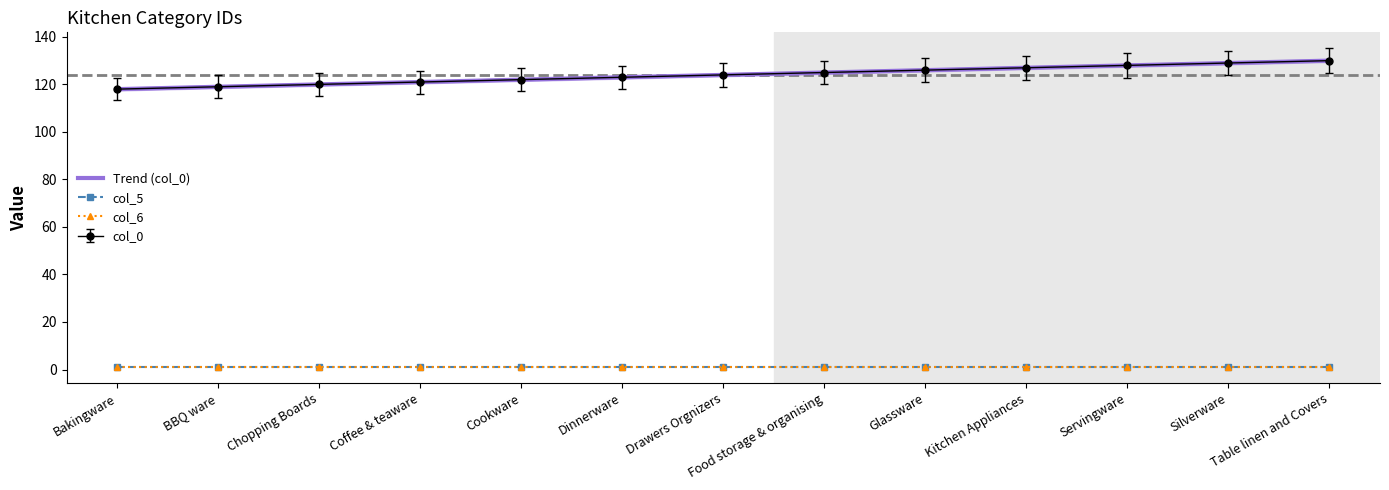

Which series has the largest total across all categories?

col_0